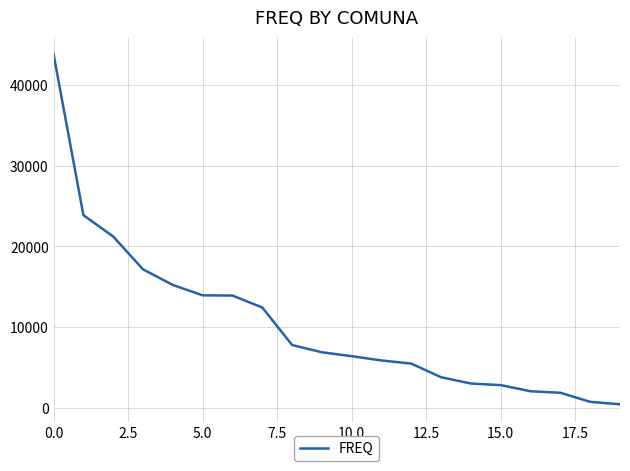

What is the greatest value displayed?

43733